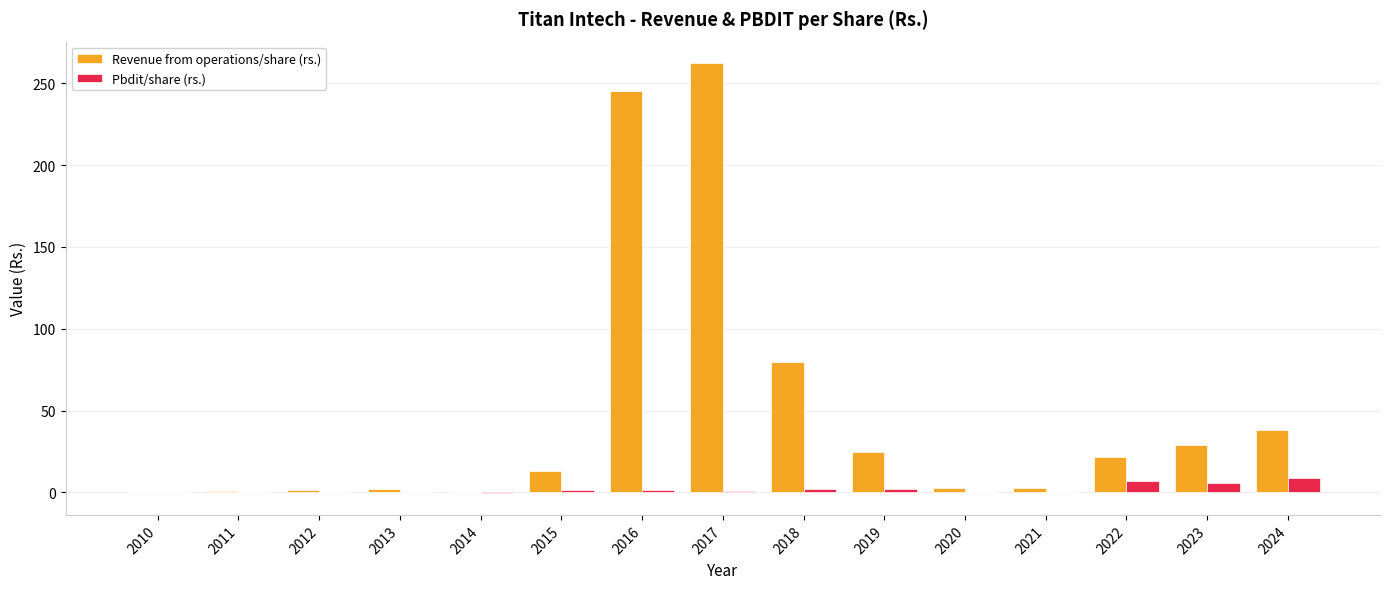

At which category is the sum across all series the highest?

2017